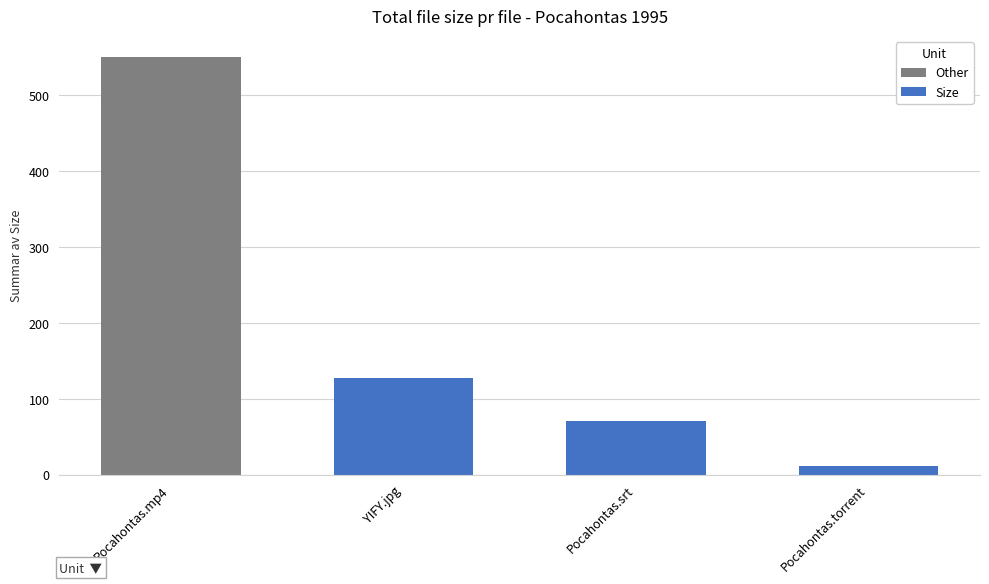

Reading left to right, list all the values displayed in this chart.

550.7	127.6	70.6	11.5